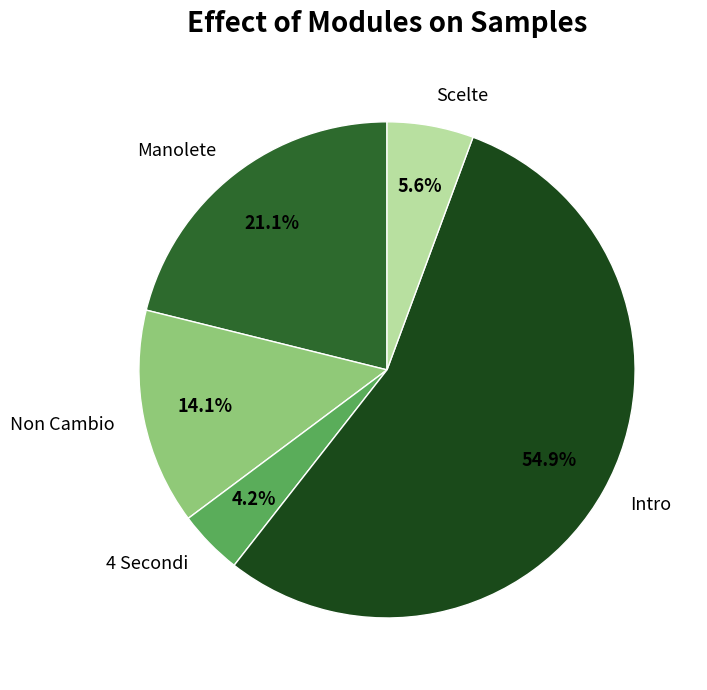

What is the smallest slice in the pie chart?

4 Secondi